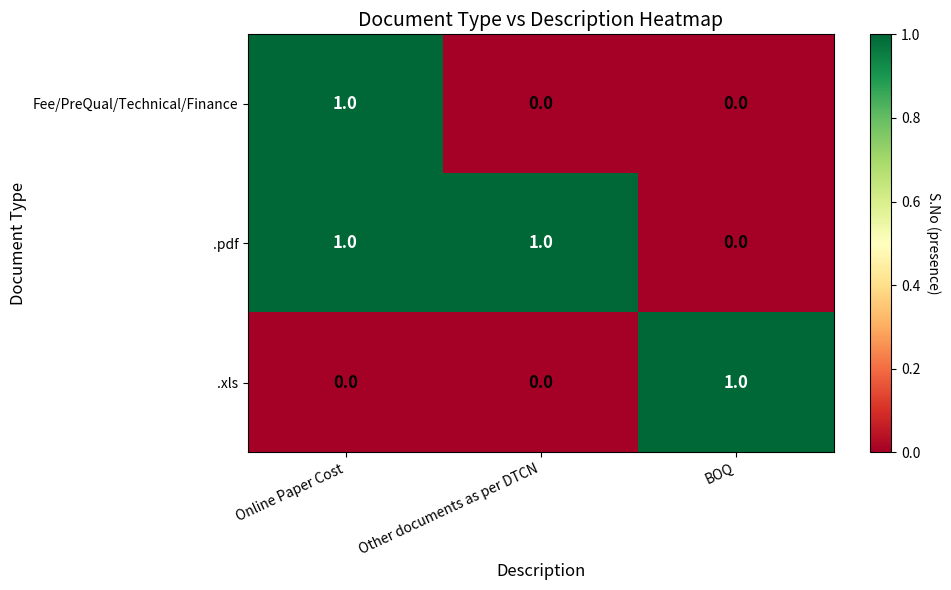

Which series changed the most between Online Paper Cost and Other documents as per DTCN?

Fee/PreQual/Technical/Finance